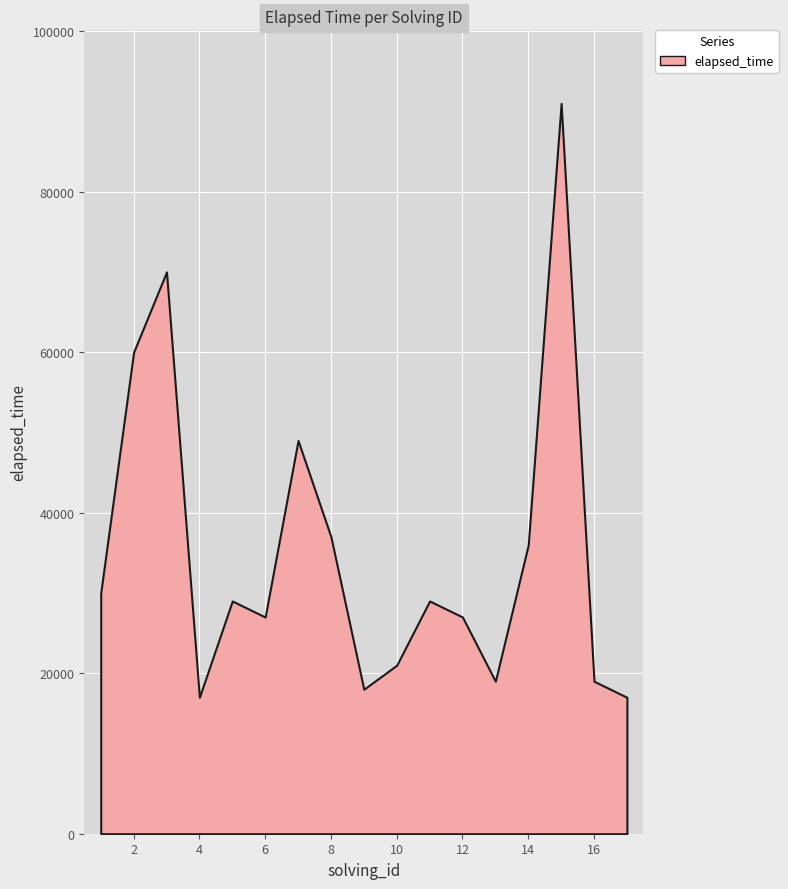

What is the greatest value displayed?

91000